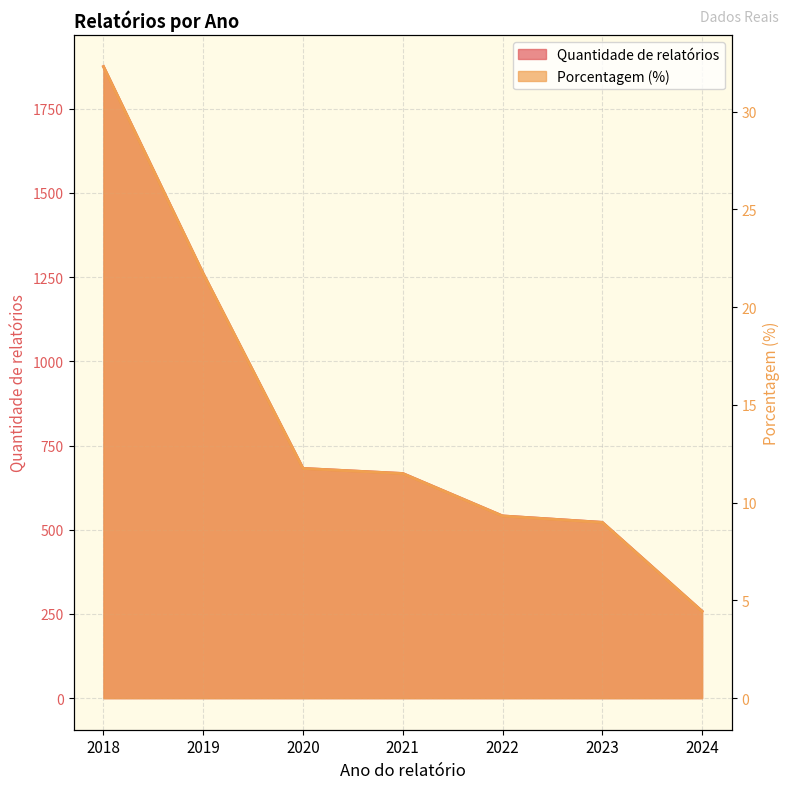

What is the approximate value of Porcentagem (%) at 2019?

21.7